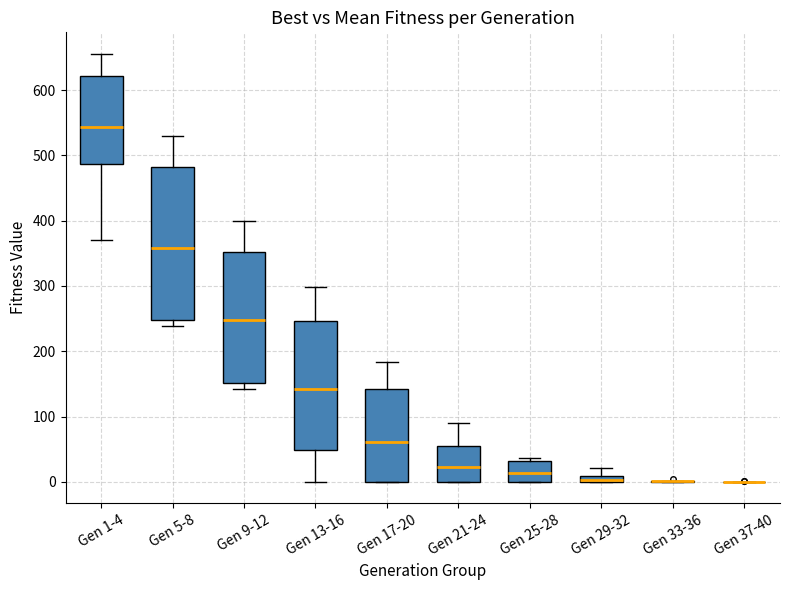

Which box is the tallest, from its lower edge to its upper edge?

Gen 5-8